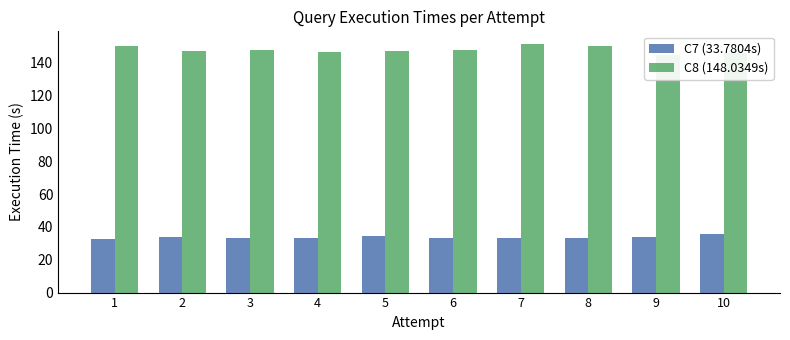

List the labels in order of C7 (33.7804s) value, largest first.

10, 5, 9, 2, 6, 7, 4, 8, 3, 1